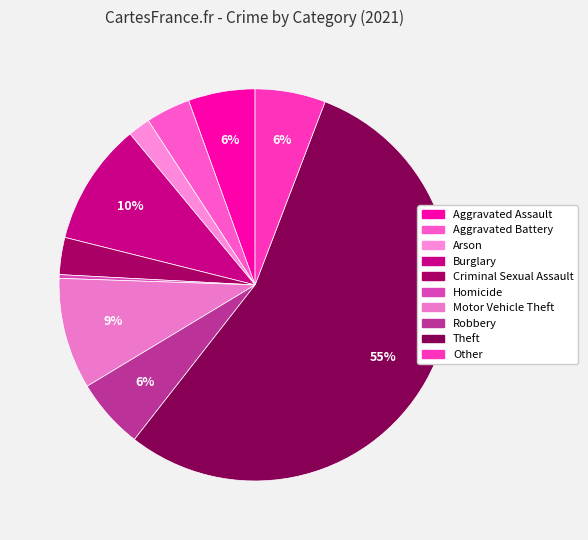

The Theft slice represents 55% of the pie. True or false?

True